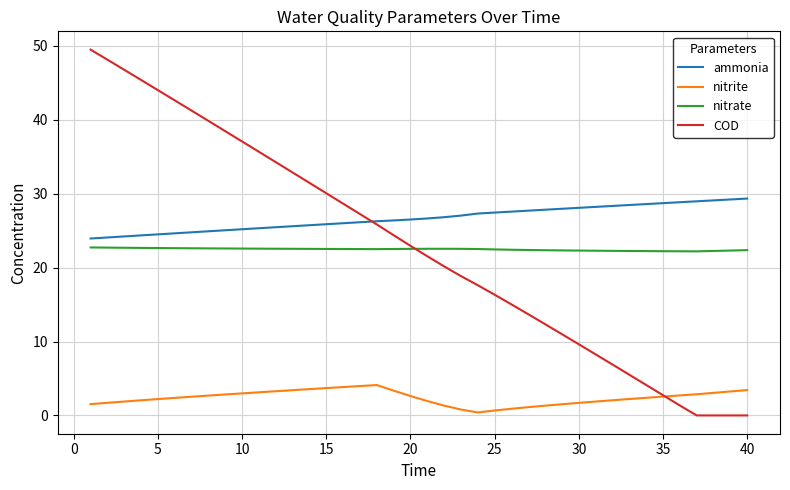

True or false: nitrite and nitrate intersect in this chart.

False